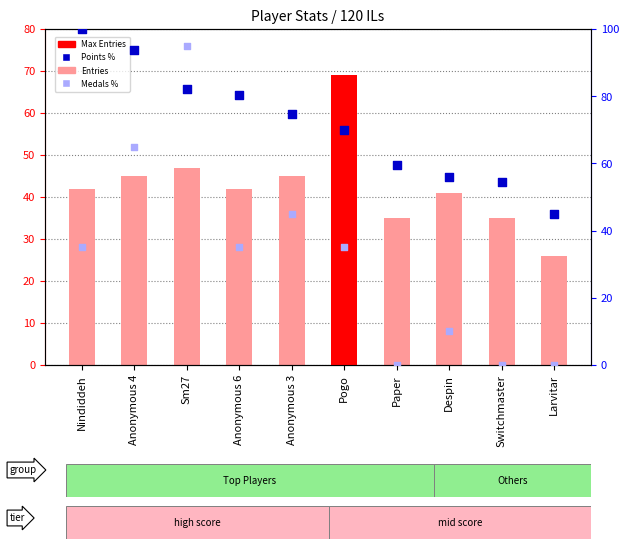

Which series reaches the maximum Y coordinate?

Points (normalized %)